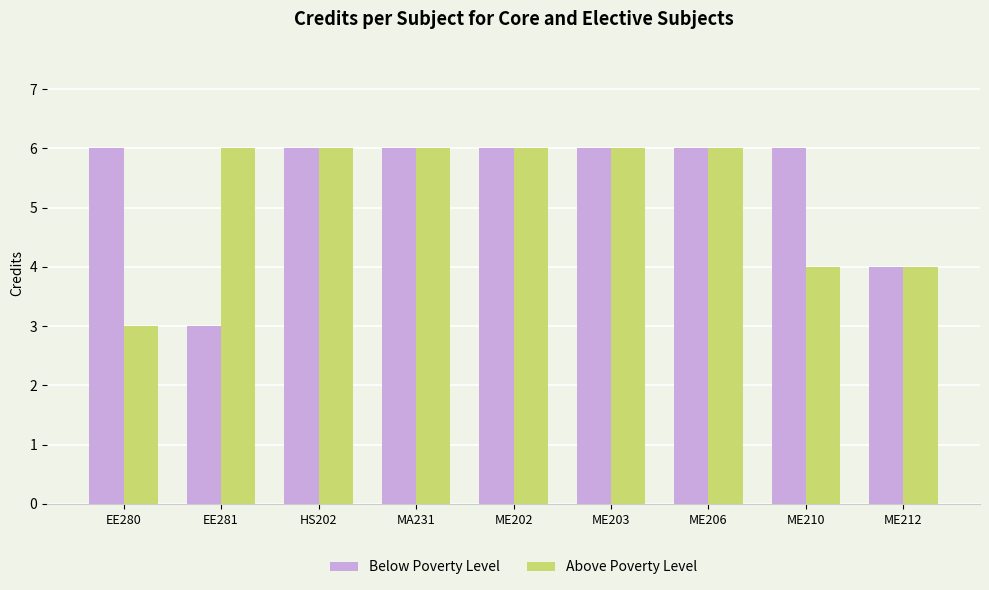

At how many categories does at least one series exceed 5?

8